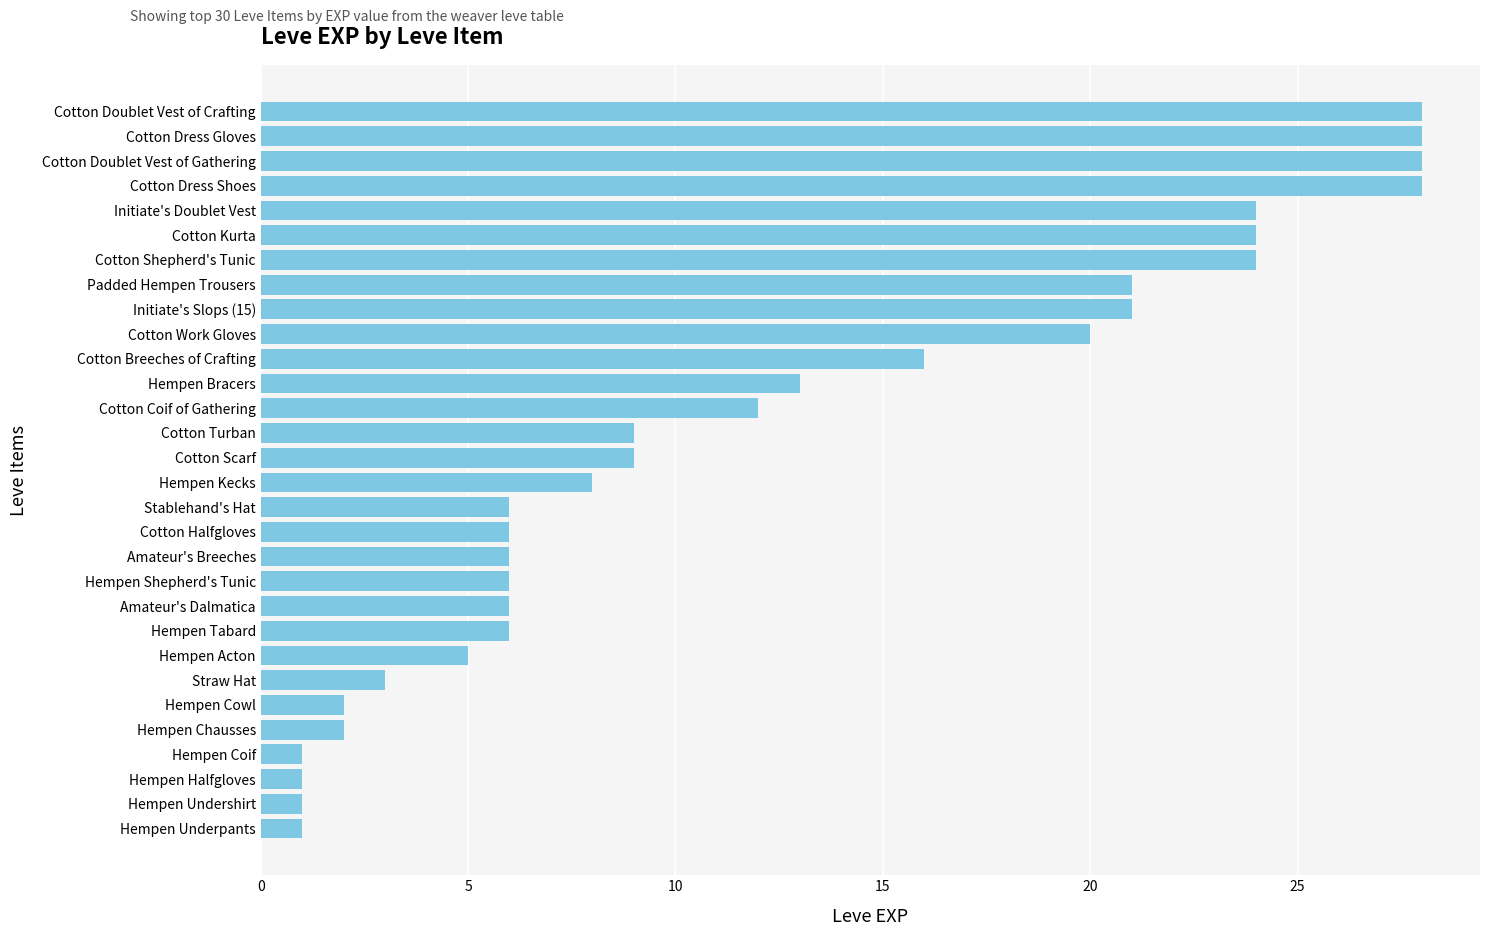

What is the sum of the values at Hempen Undershirt and Cotton Dress Shoes?

29